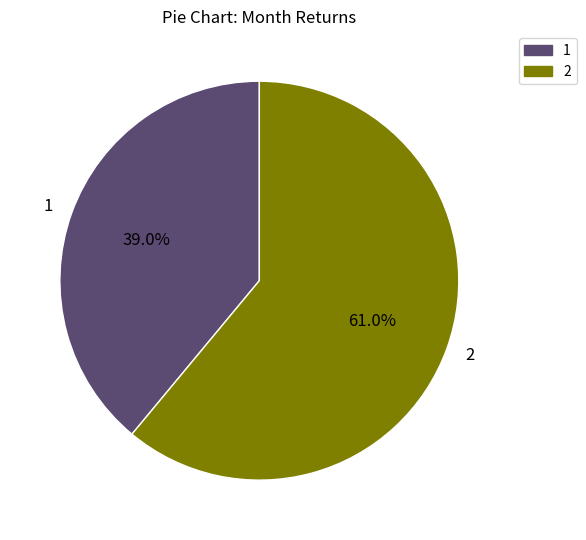

Count the number of slices in the pie.

2